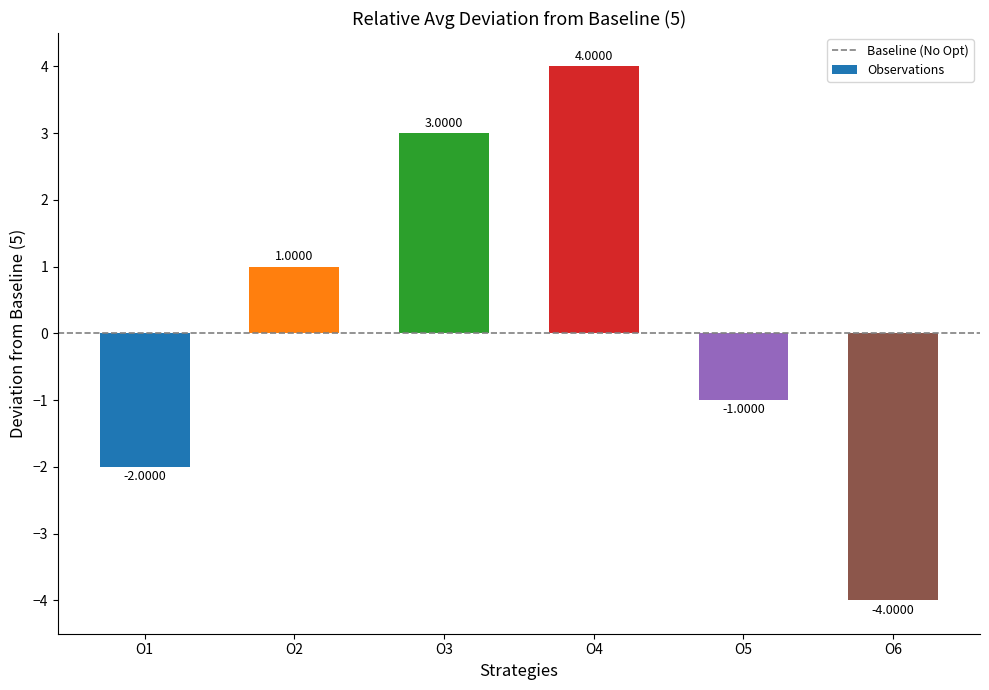

Between O6 and O3, which is larger?

O3